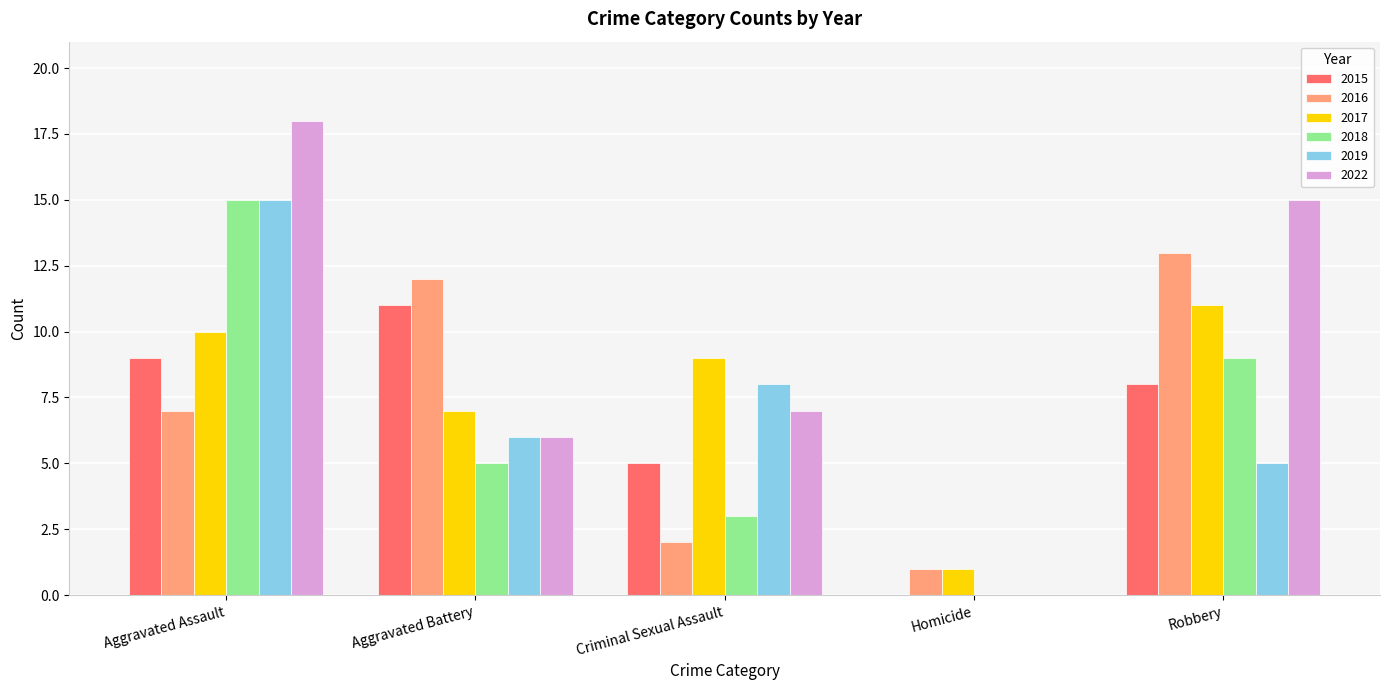

Is it true that 2017 equals 4 at Aggravated Battery?

False